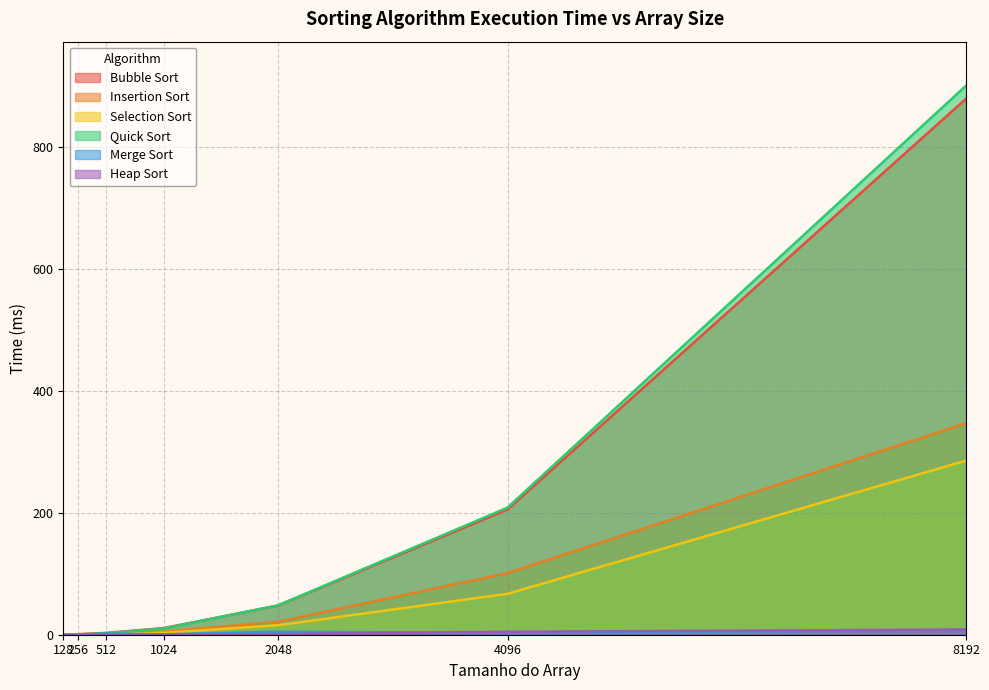

What are all the series names shown in the legend?

Bubble Sort, Insertion Sort, Selection Sort, Quick Sort, Merge Sort, Heap Sort